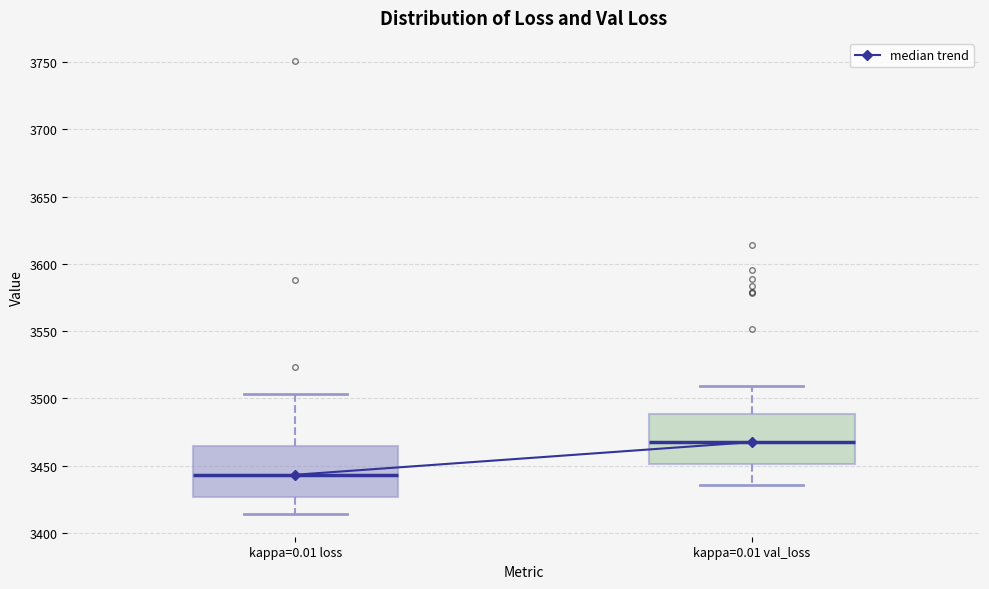

Where does the lower whisker of the box for kappa=0.01 val_loss end on the y-axis? The values are not printed on the chart, so give them approximately, as read against the axis.

3435